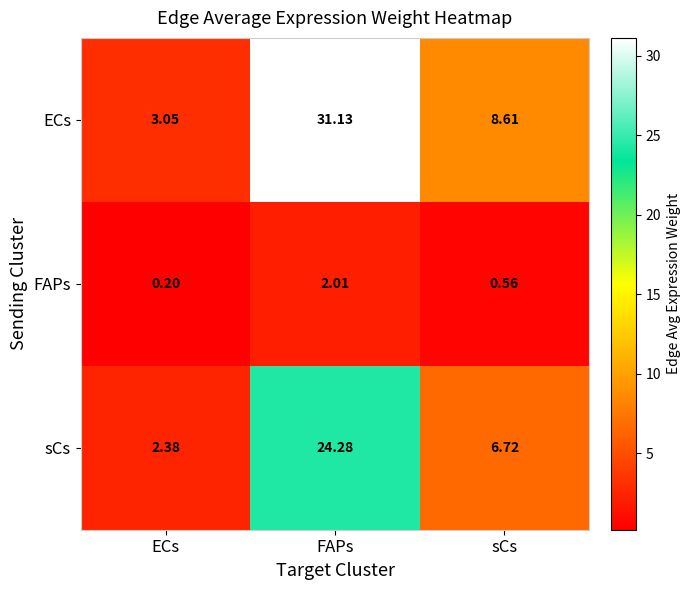

Which series changed the most between ECs and FAPs?

ECs